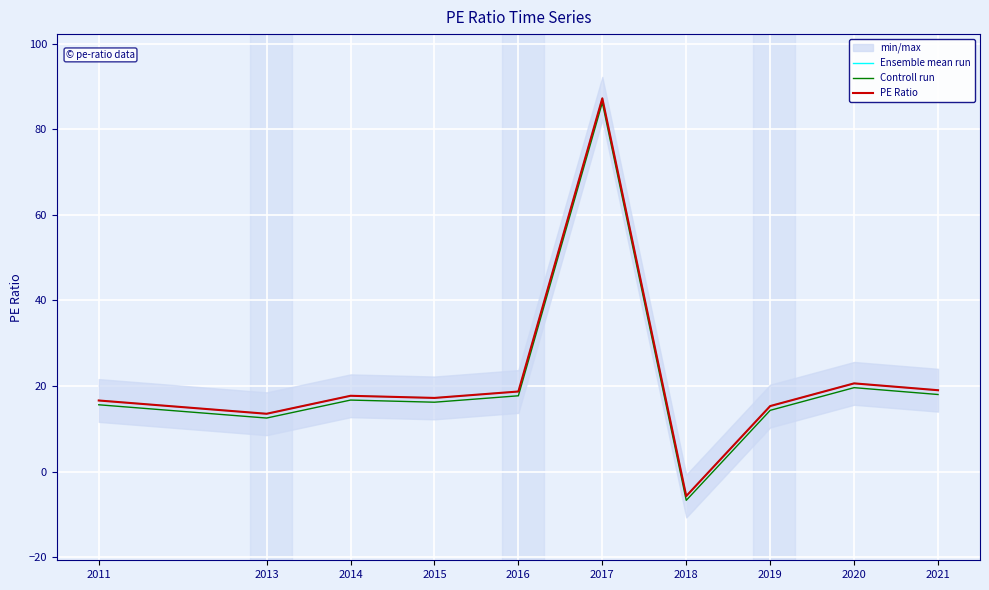

Which series has the largest total across all categories?

Ensemble mean run